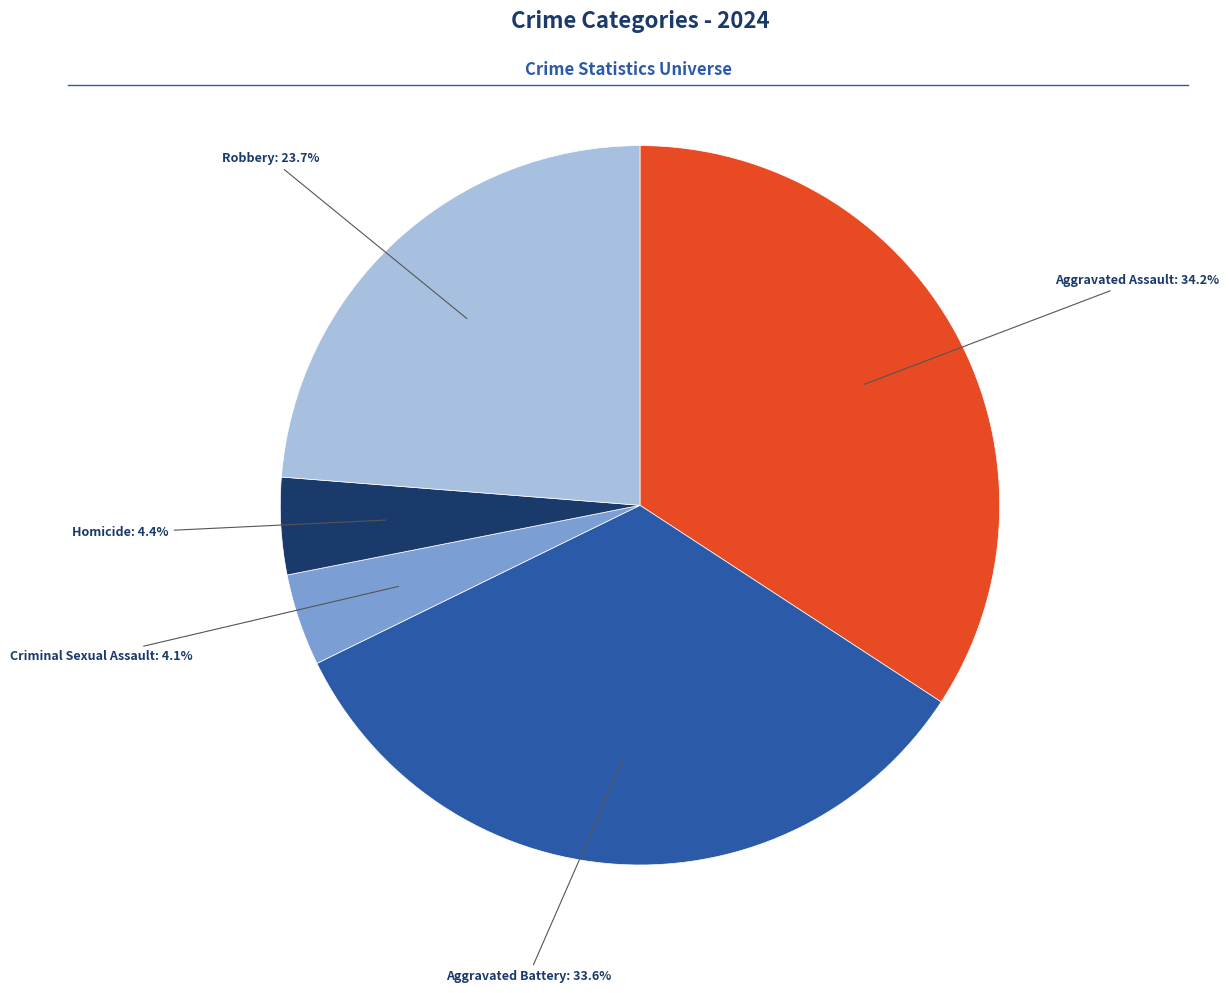

Is there a majority slice in this chart?

No